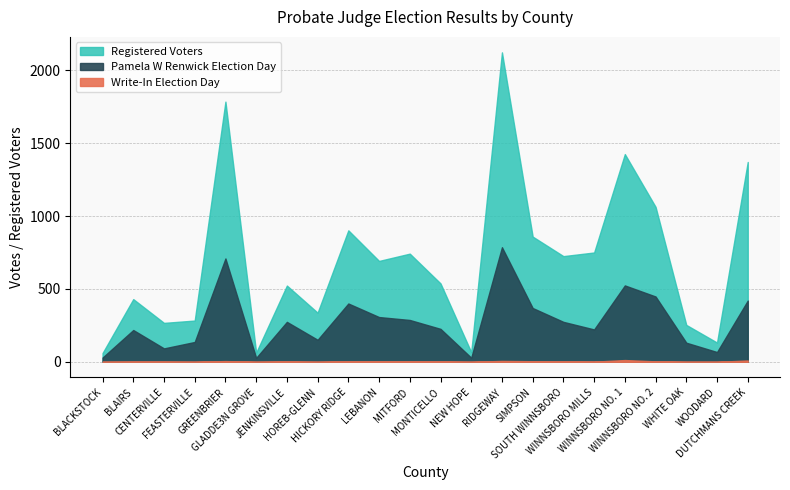

What is the value of the Registered Voters point at the 19th from the left?

1063